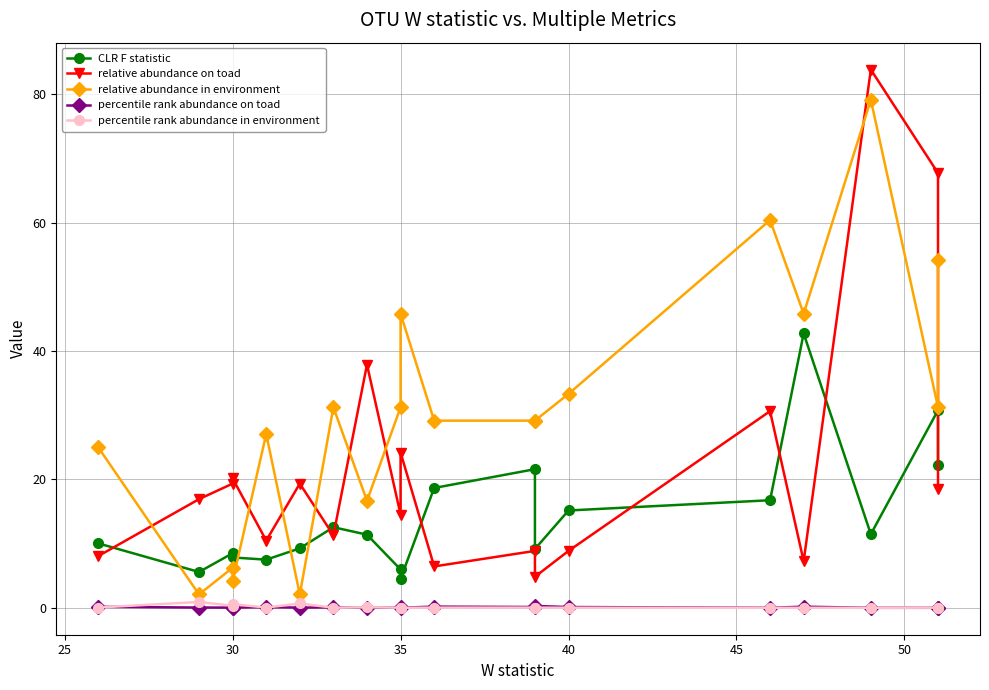

In percentile rank abundance in environment, how many points are higher than both neighbors (excluding endpoints)?

7